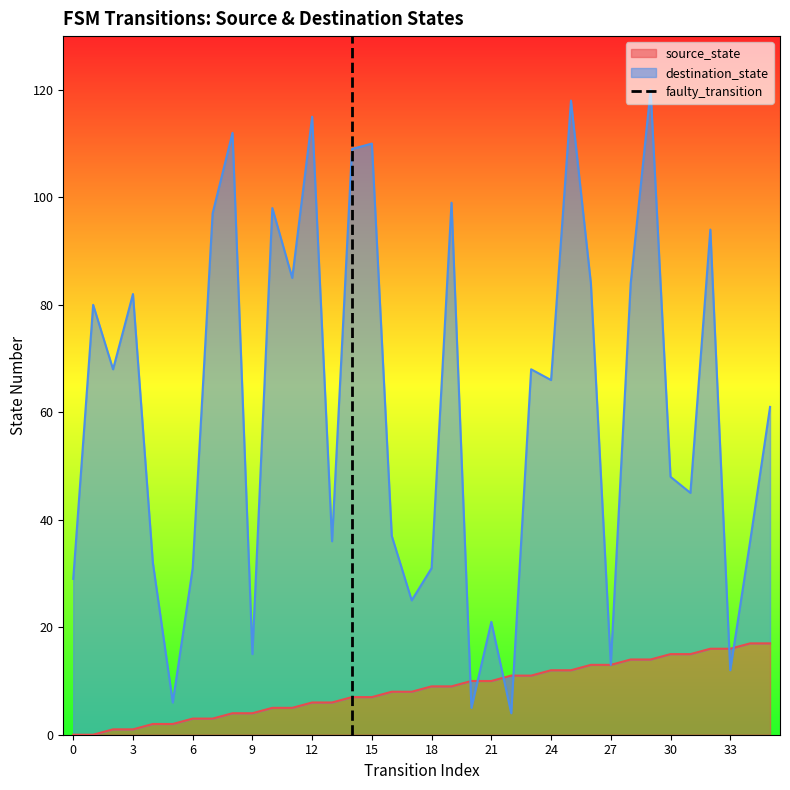

Read the value at 3.

1